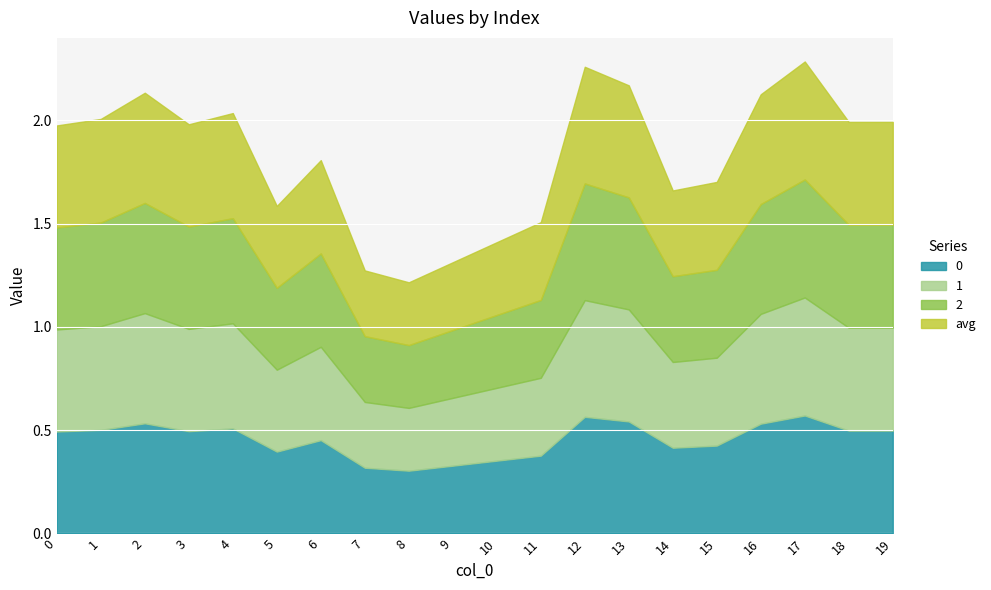

What is the value of the avg point at the 17th from the left?

0.5